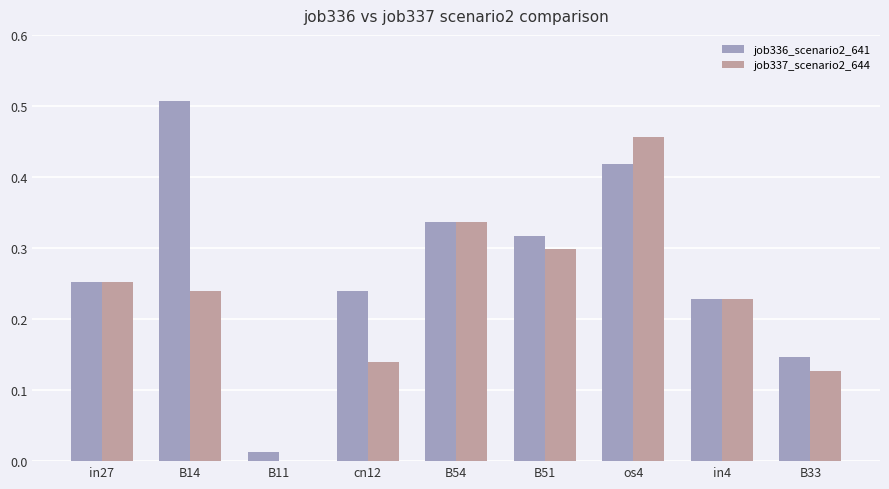

True or false: job337_scenario2_644 has a value of 0.2 at os4.

False